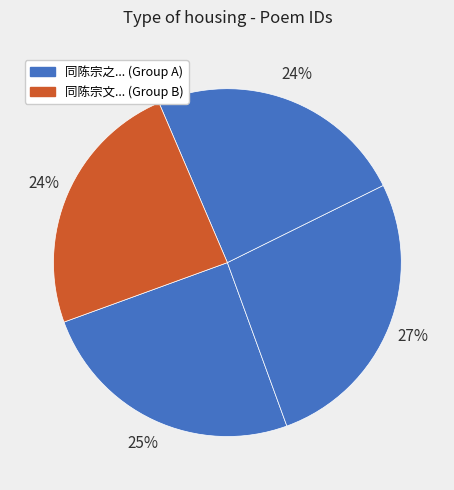

How many segments does this pie chart have?

4